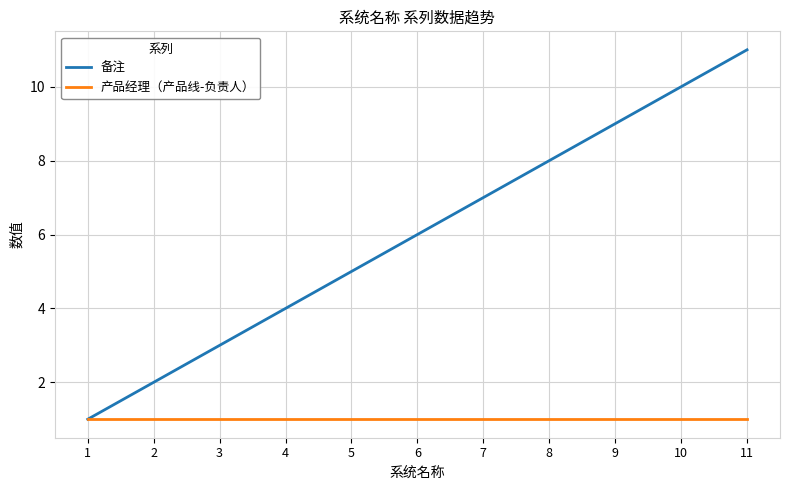

How many values in the 备注 series are below 6?

5